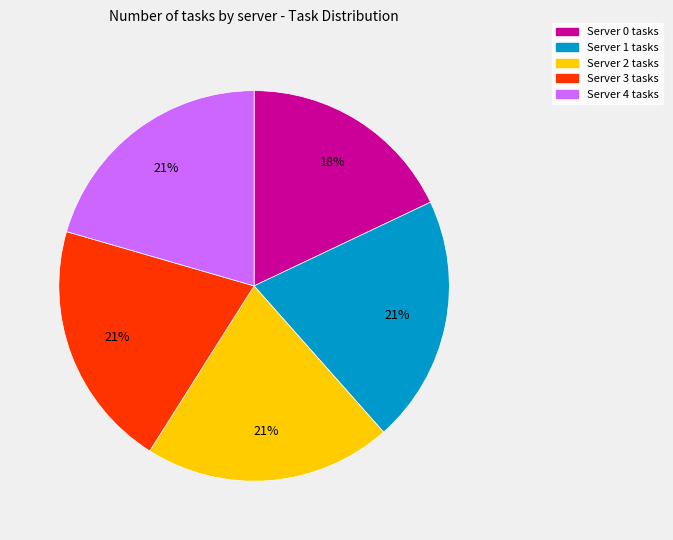

How many slices are in this pie chart?

5